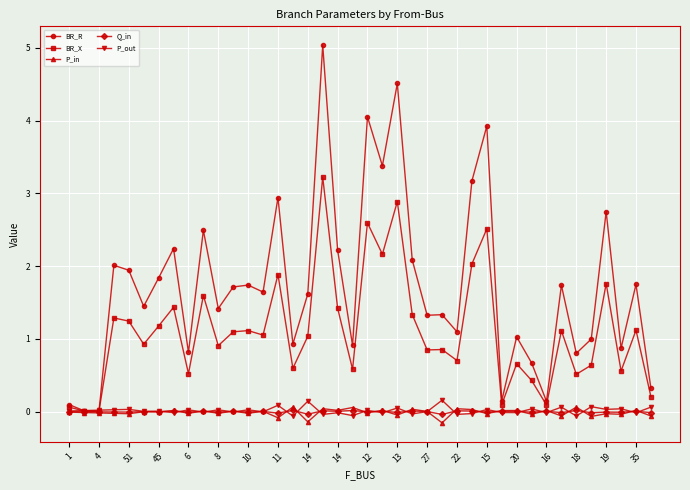

True or false: P_in has more than 0 points higher than both neighbors.

True